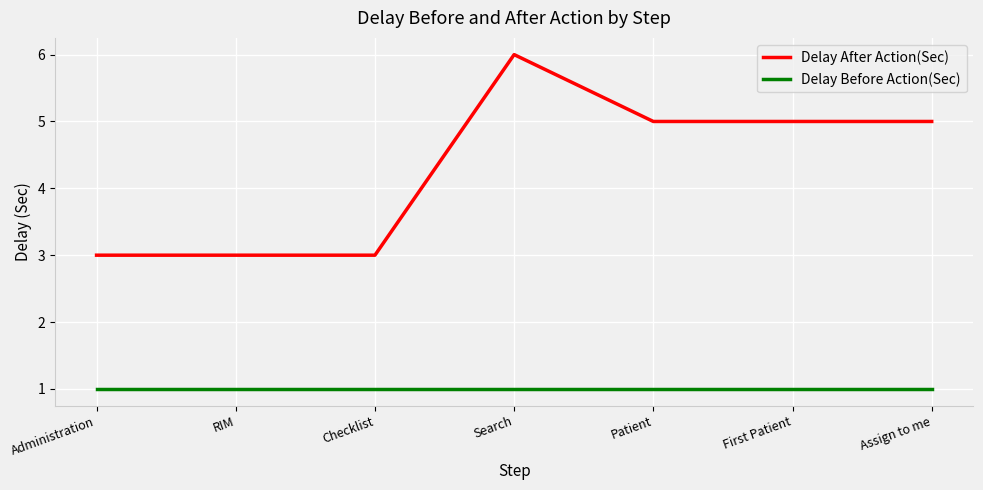

What is the approximate value of Delay After Action(Sec) at Checklist?

3